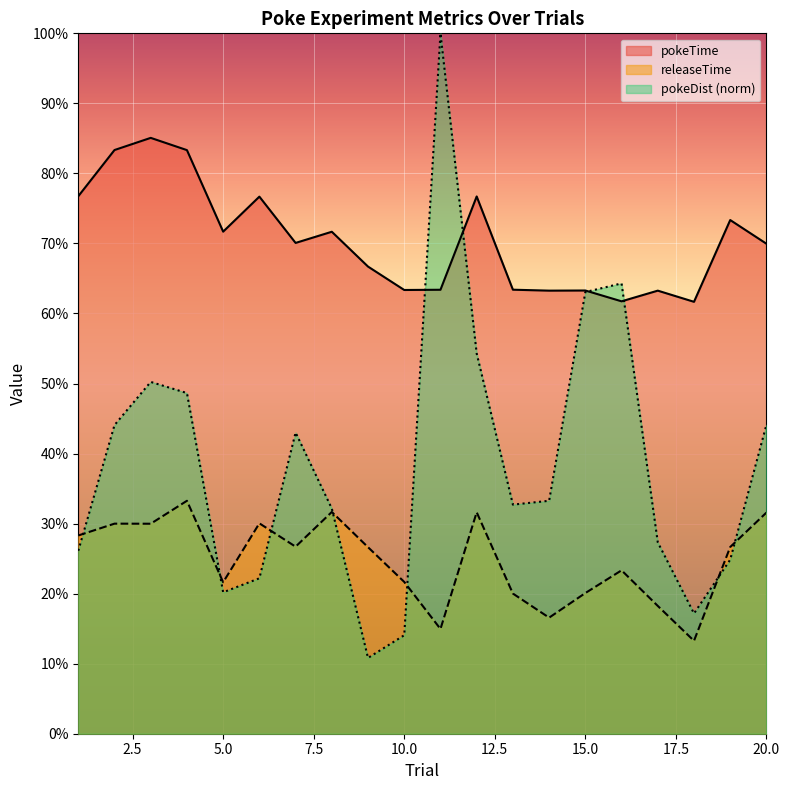

Which category has the lowest value across all series?

9